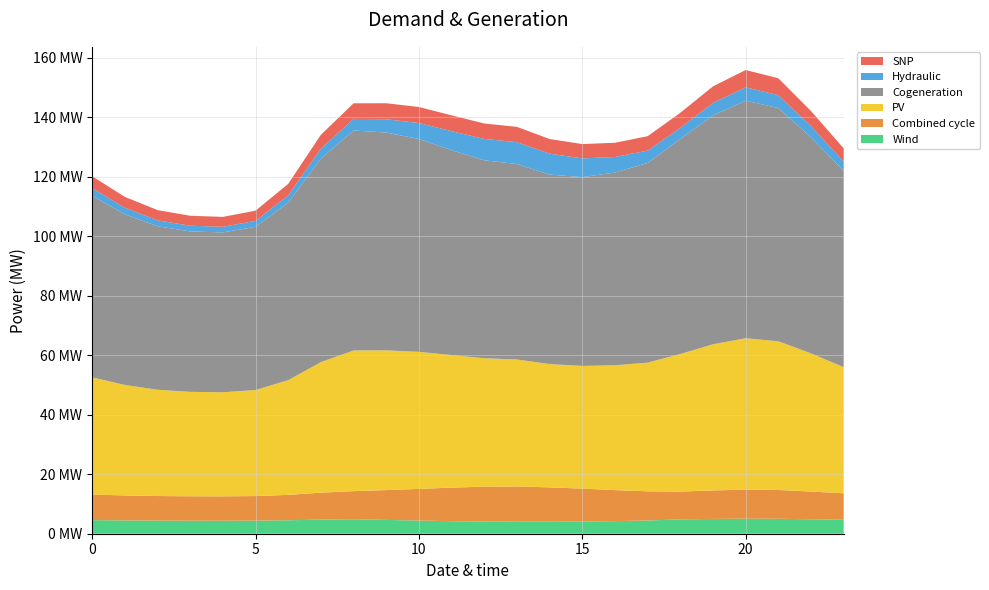

Reading left to right, extract all data points from this chart.

Series A: 4.6	4.5	4.4	4.4	4.4	4.4	4.5	4.8	4.9	4.6	4.4	4.2	4.1	4.0	4.0	4.1	4.2	4.4	4.8	5.0	5.1	5.0	4.9	4.7
Series B: 8.6	8.4	8.3	8.2	8.2	8.3	8.5	9.0	9.4	10.0	10.6	11.3	11.7	11.8	11.6	11.1	10.4	9.8	9.3	9.6	9.8	9.7	9.3	8.9
Series C: 39.4	37.2	35.7	35.1	35.0	35.7	38.6	43.9	47.3	47.0	46.1	44.6	43.2	42.7	41.5	41.2	42.0	43.3	46.3	49.1	50.9	50.0	46.5	42.4
Series D: 61.1	57.3	55.0	53.9	53.7	54.9	59.7	68.4	74.0	73.2	71.6	68.9	66.5	65.7	63.7	63.5	64.8	67.1	72.3	77.0	79.8	78.4	72.6	66.0
Series E: 2.6	2.2	2.0	1.9	1.9	2.0	2.5	3.3	3.9	4.5	5.4	6.4	7.2	7.4	7.0	6.3	5.2	4.2	3.7	4.2	4.5	4.4	3.7	3.1
Series F: 4.0	3.6	3.4	3.3	3.3	3.4	3.9	4.7	5.2	5.4	5.4	5.3	5.2	5.1	4.9	4.8	4.8	4.8	5.1	5.5	5.8	5.7	5.1	4.5